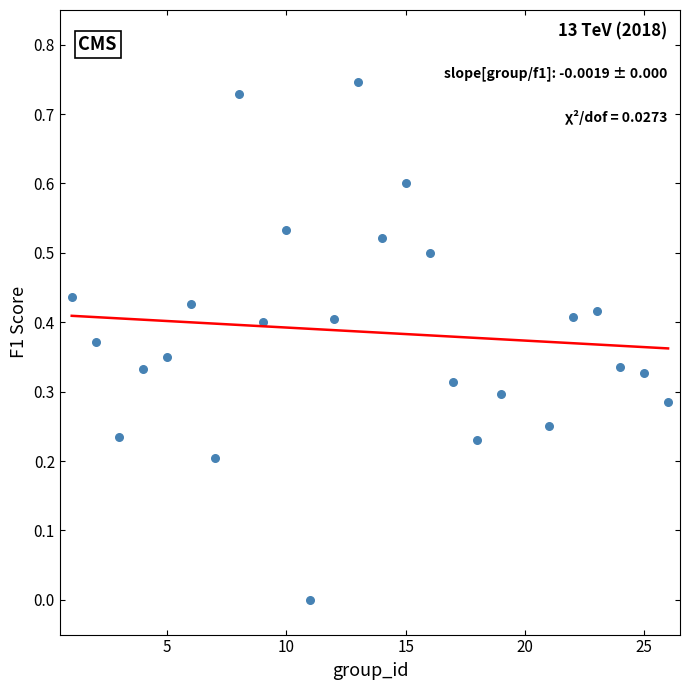

What is the range of X values (max minus min)?

25.0